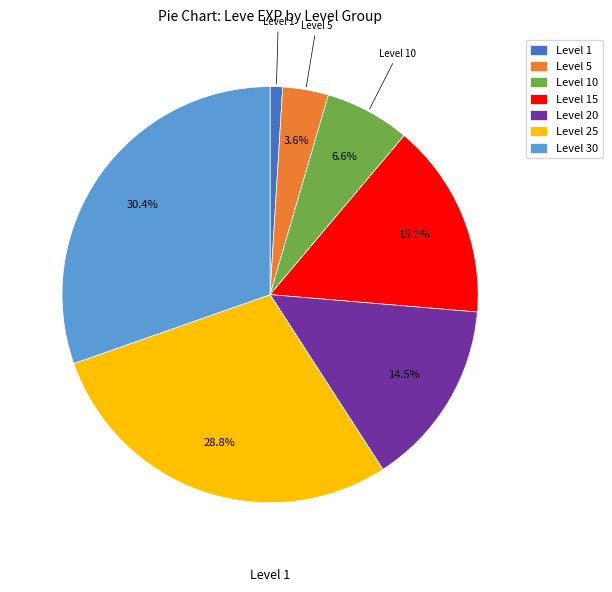

What is the ratio of the value at Level 30 to the value at Level 15?

2.0